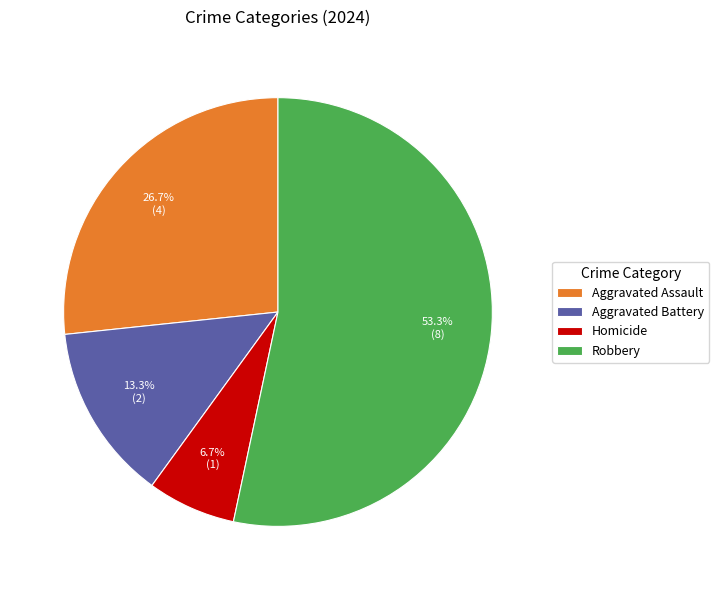

Rank the categories by value from highest to lowest.

Robbery, Aggravated Assault, Aggravated Battery, Homicide